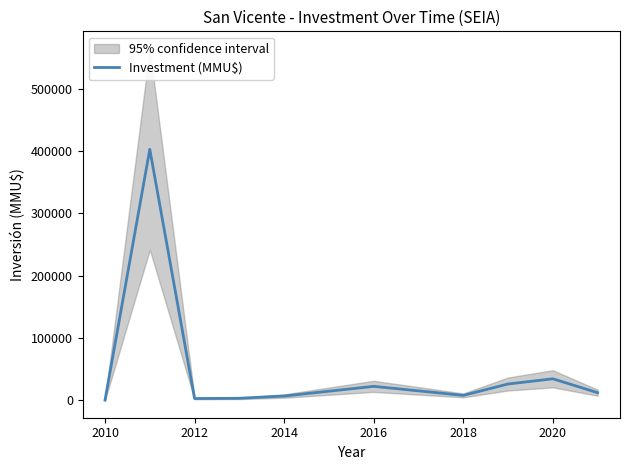

How many lines are shown in the chart?

1